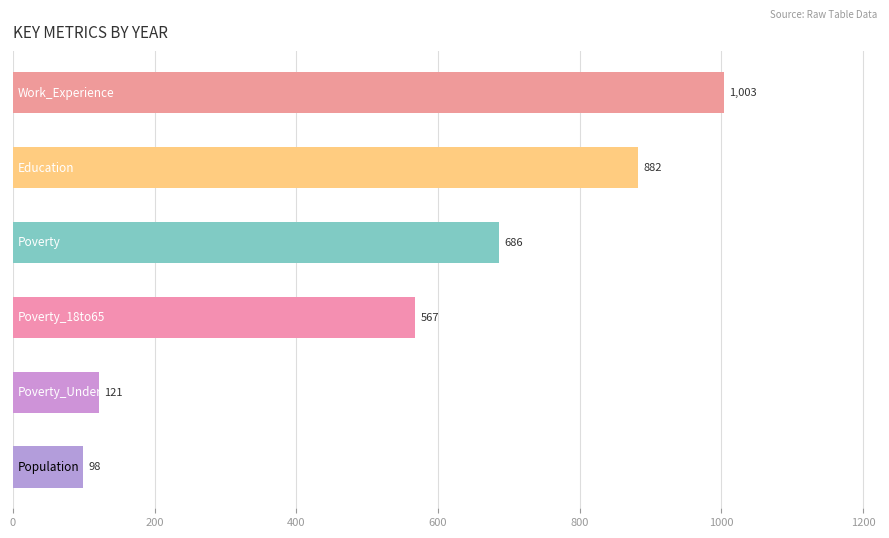

What is the smallest value displayed?

98.5